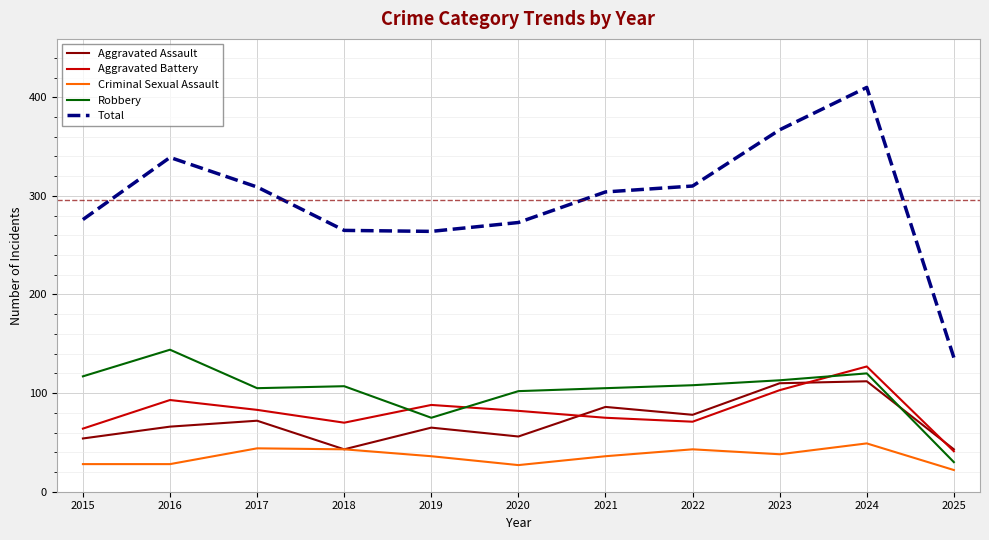

Is it true that Total equals 273 at 2020?

True